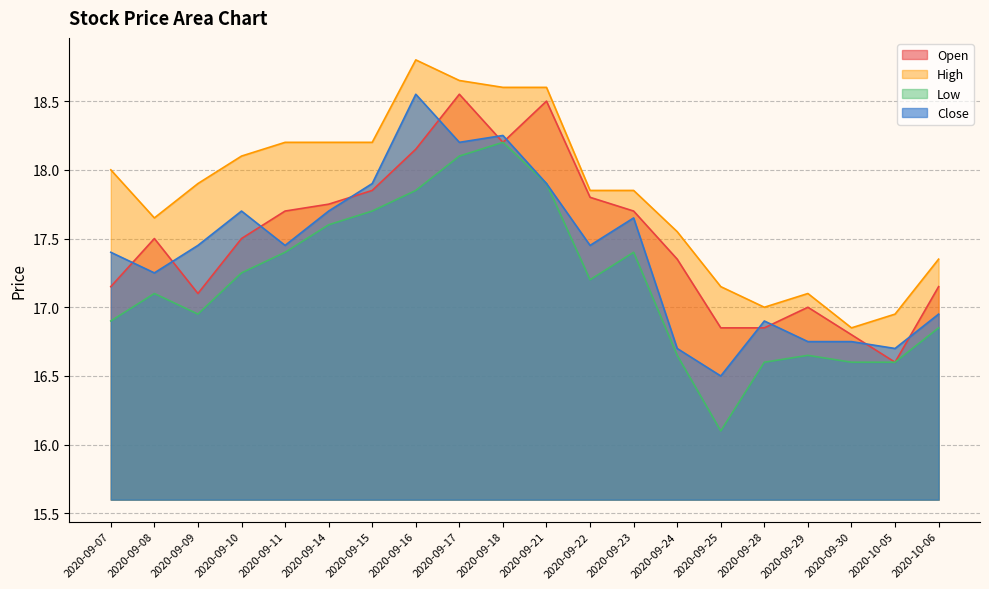

What is the maximum value for High?

18.8